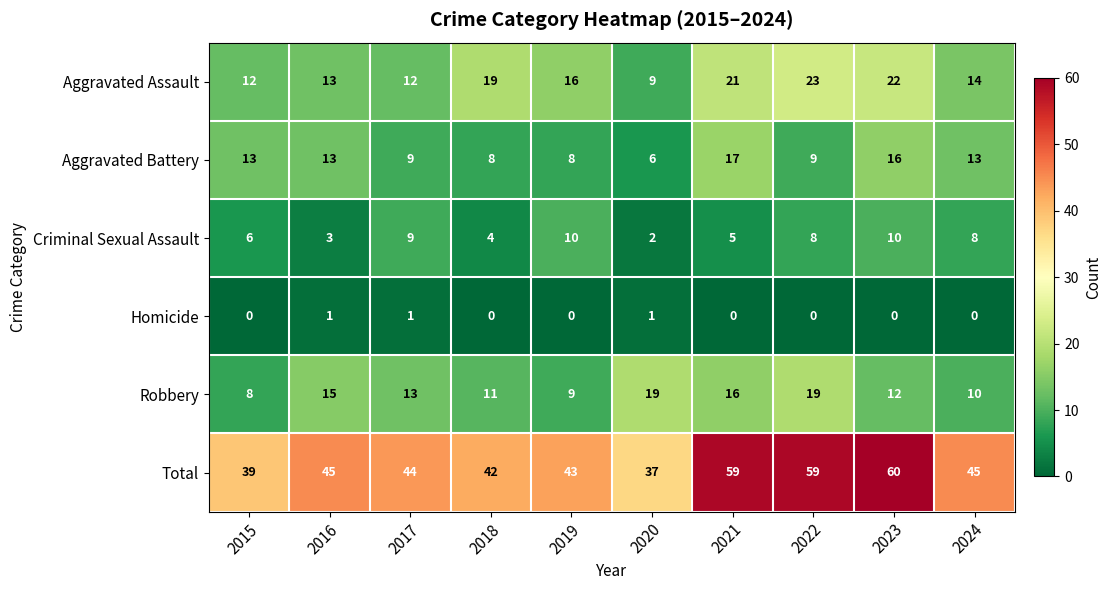

Which series has the largest total across all categories?

Total